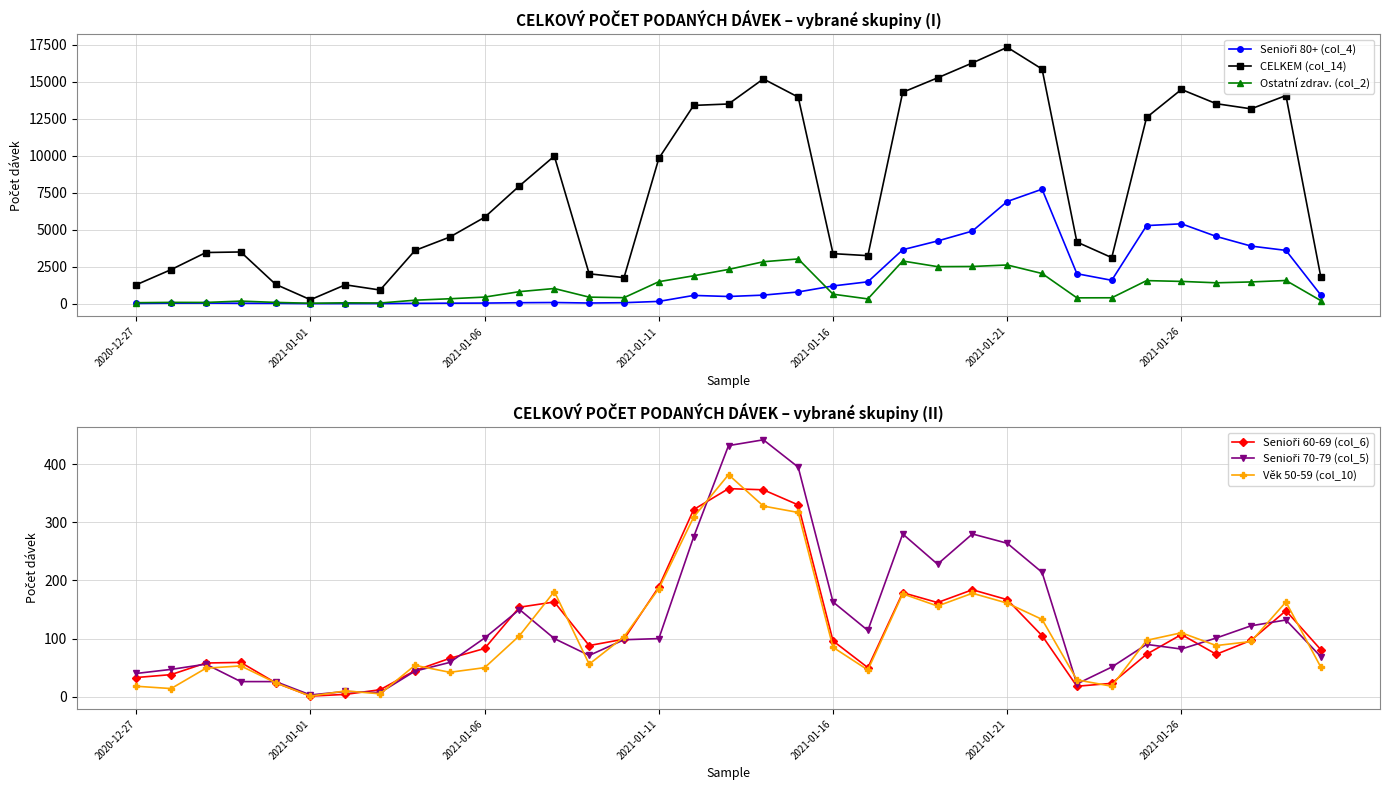

The value of Ostatní zdrav. (col_2) at 2021-01-11 is 1484. True or false?

True